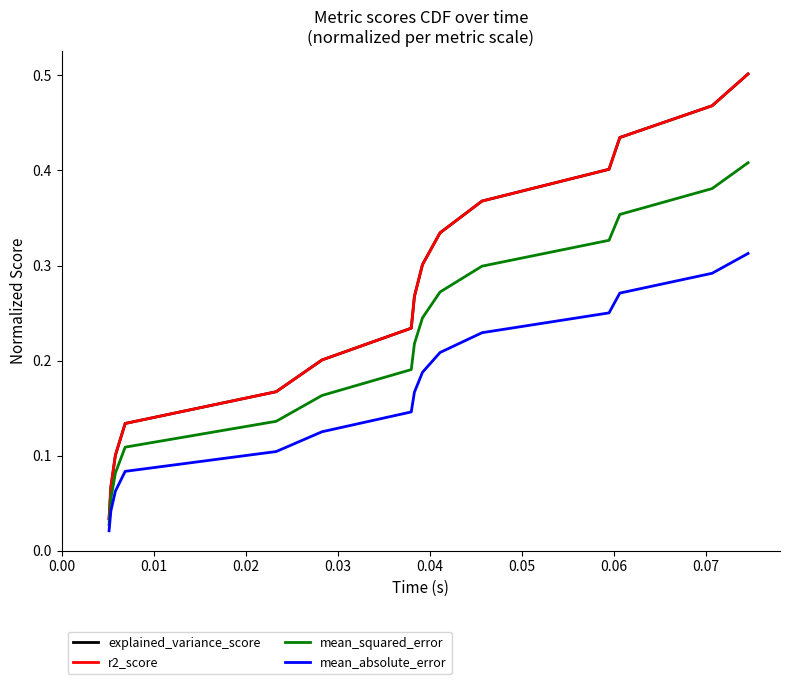

Does the chart display data point markers on the line(s)?

No